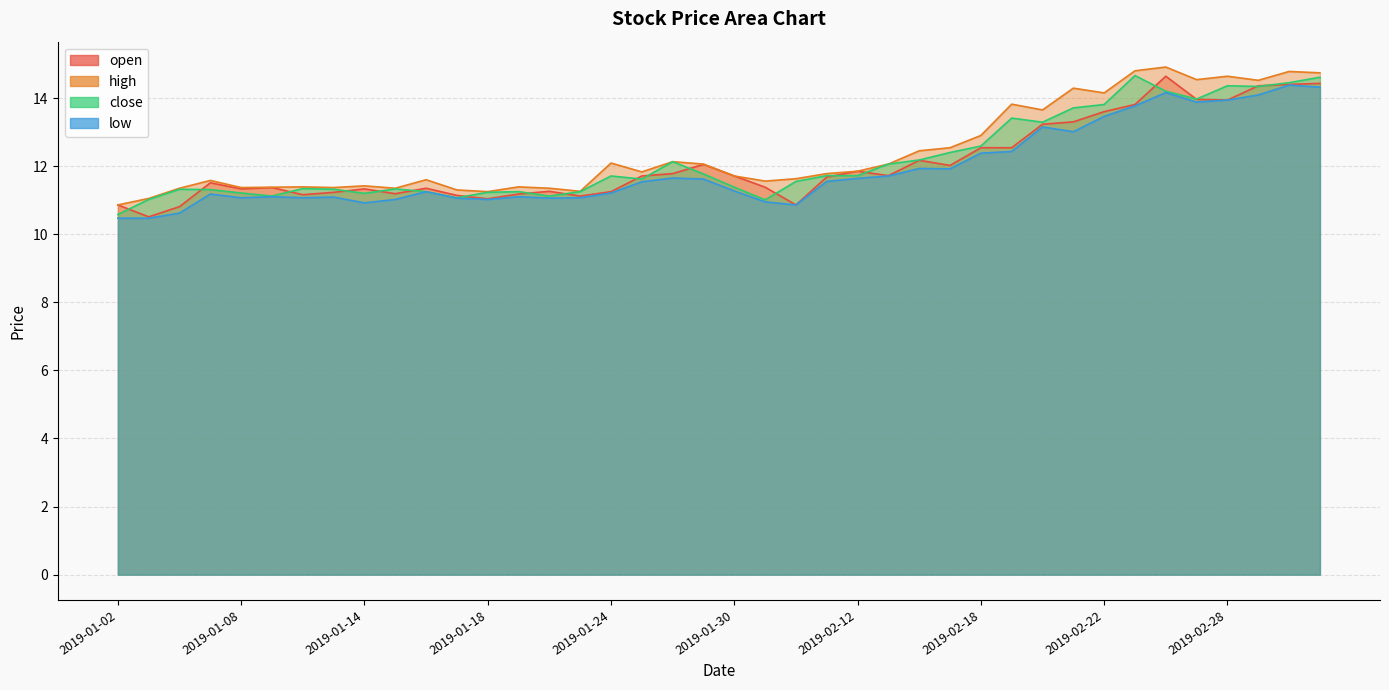

Rank the series by their average value, from lowest to highest.

low, open, close, high